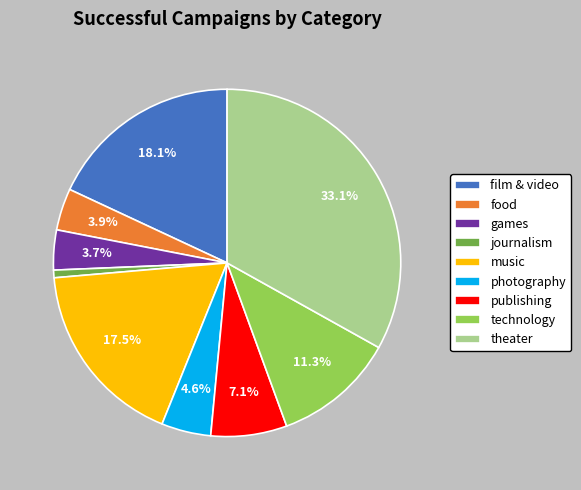

Is journalism the majority of the pie?

No